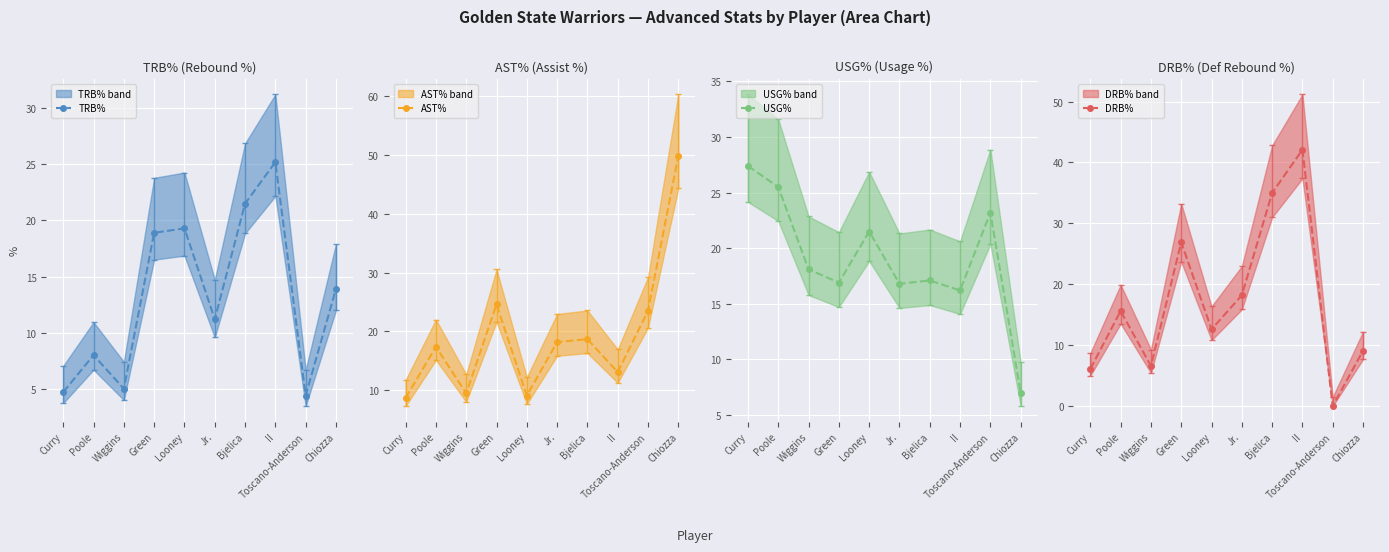

Where does the USG% series first go above 18?

Curry